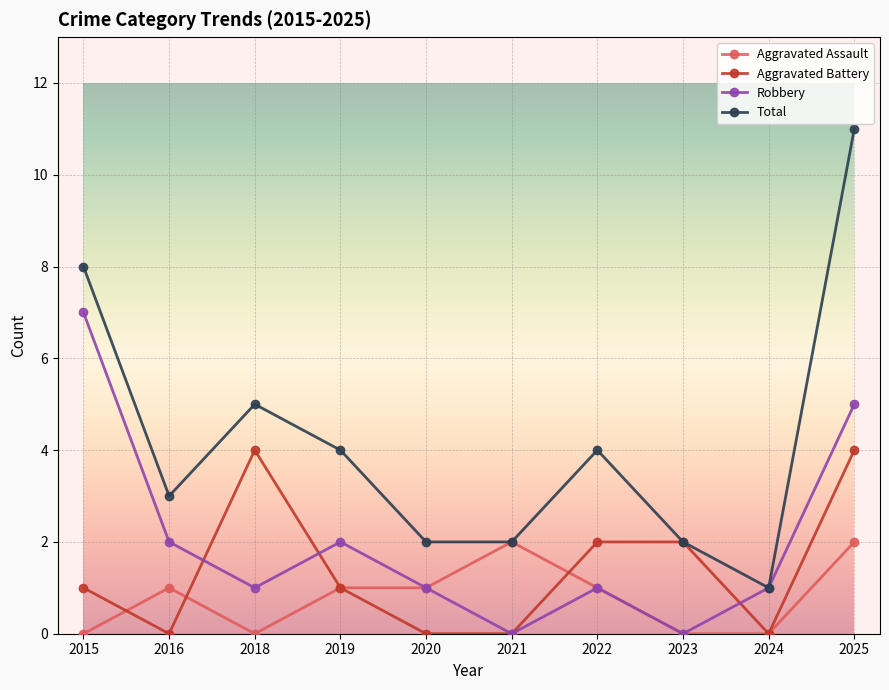

Is it true that Aggravated Assault equals 1 at 2022?

True